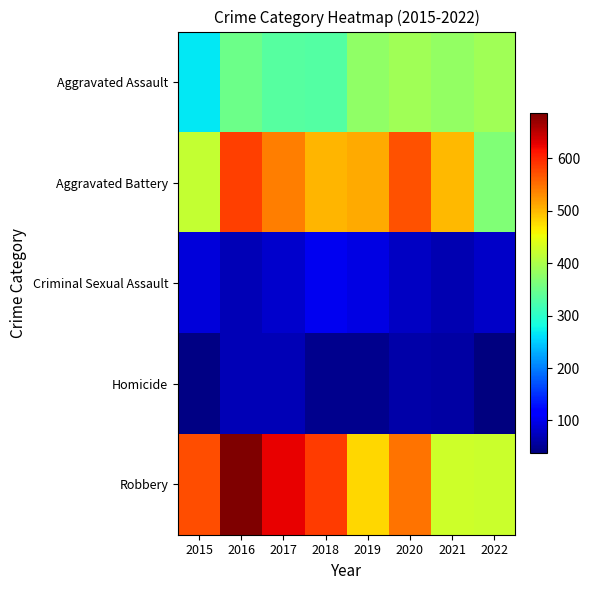

Which label corresponds to the smallest value in the chart?

2022